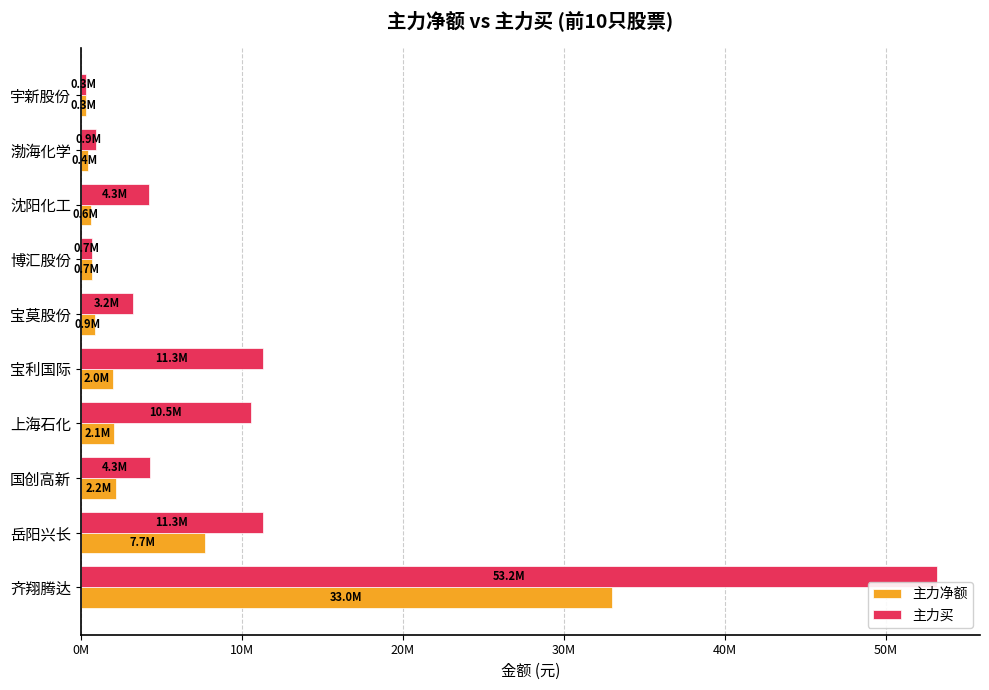

At which category is the sum across all series the highest?

齐翔腾达